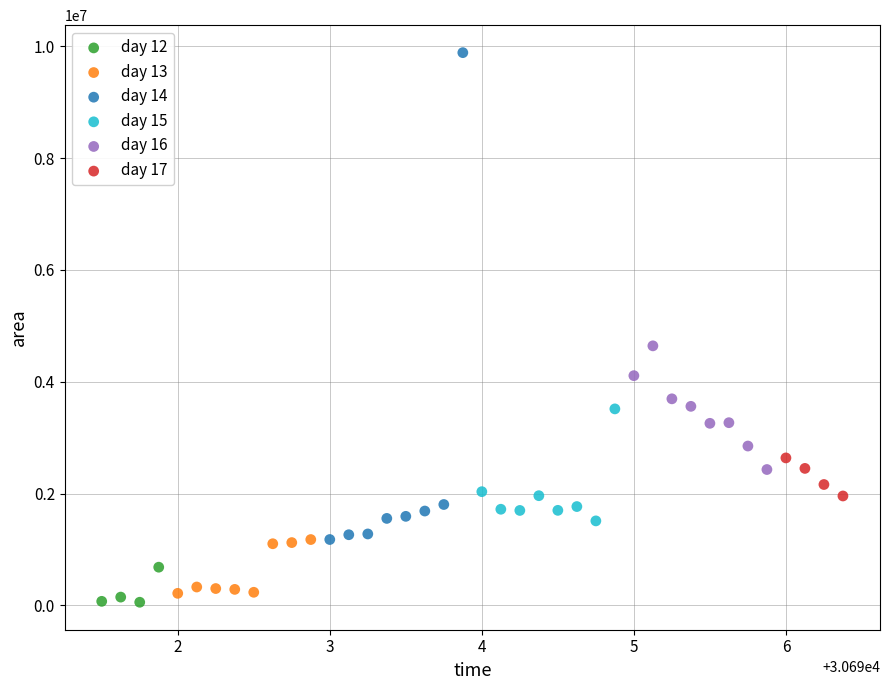

Which series contains the highest Y value?

day 14